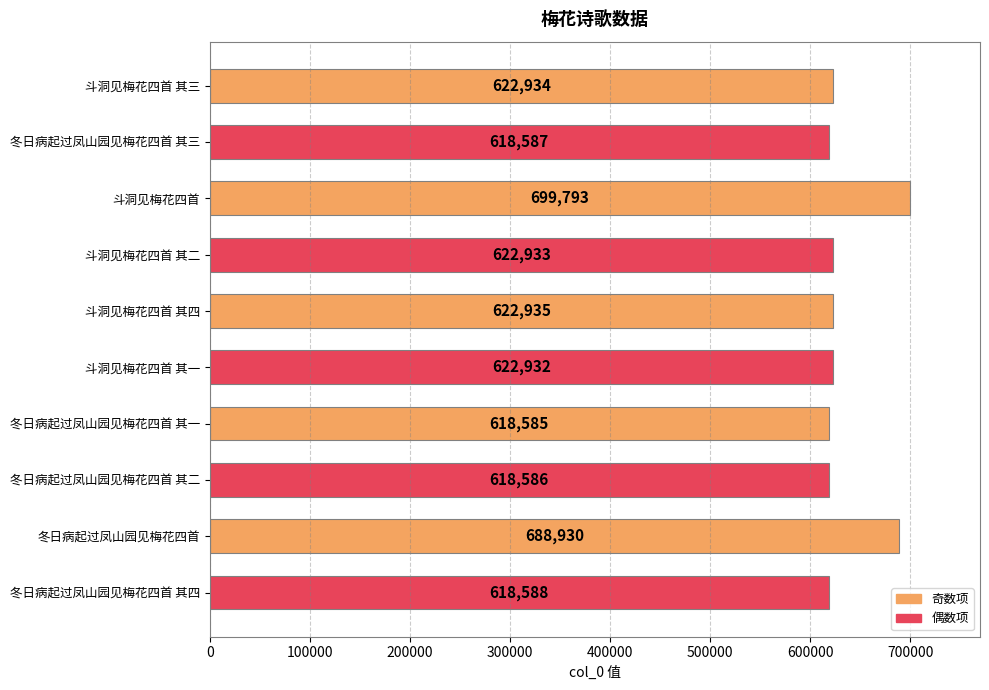

What position from the bottom is 斗洞见梅花四首 其一?

5